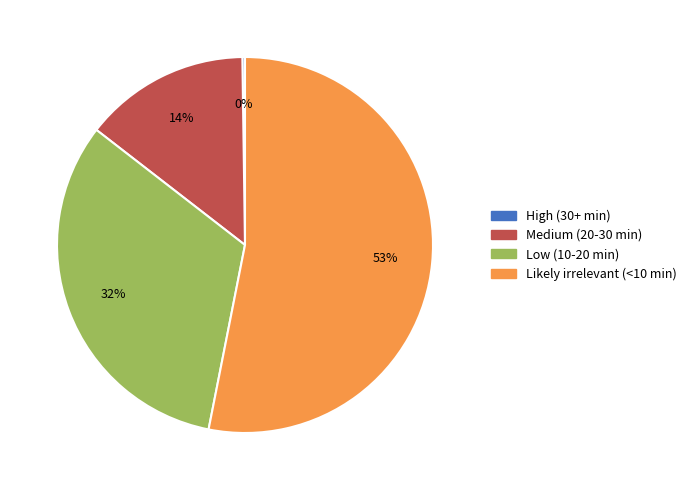

To the nearest percent, what is the difference between the Likely irrelevant (<10 min) and Low (10-20 min) slice percentages?

21%